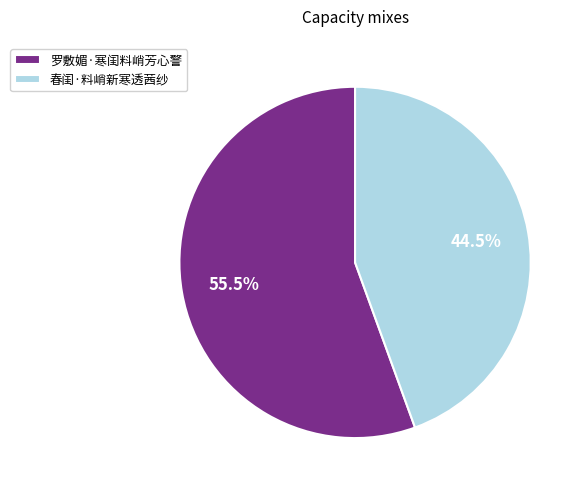

Rank the categories by value from highest to lowest.

罗敷媚·寒闺料峭芳心警, 春闺·料峭新寒透茜纱